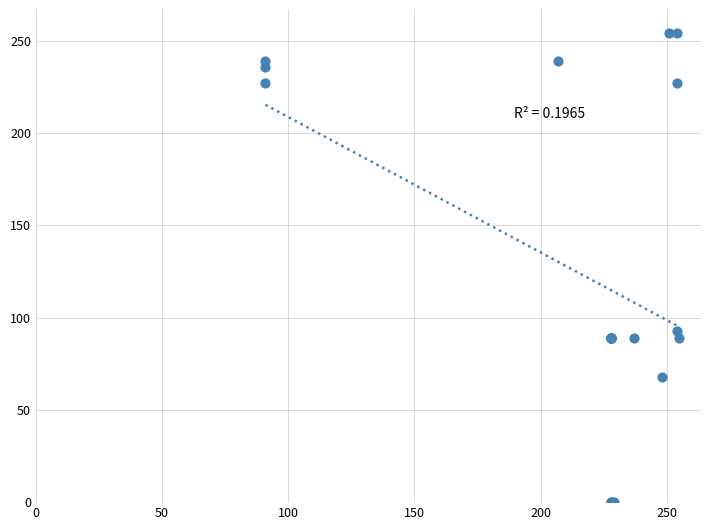

What Y value in the scatter plot is closest to 127?

93